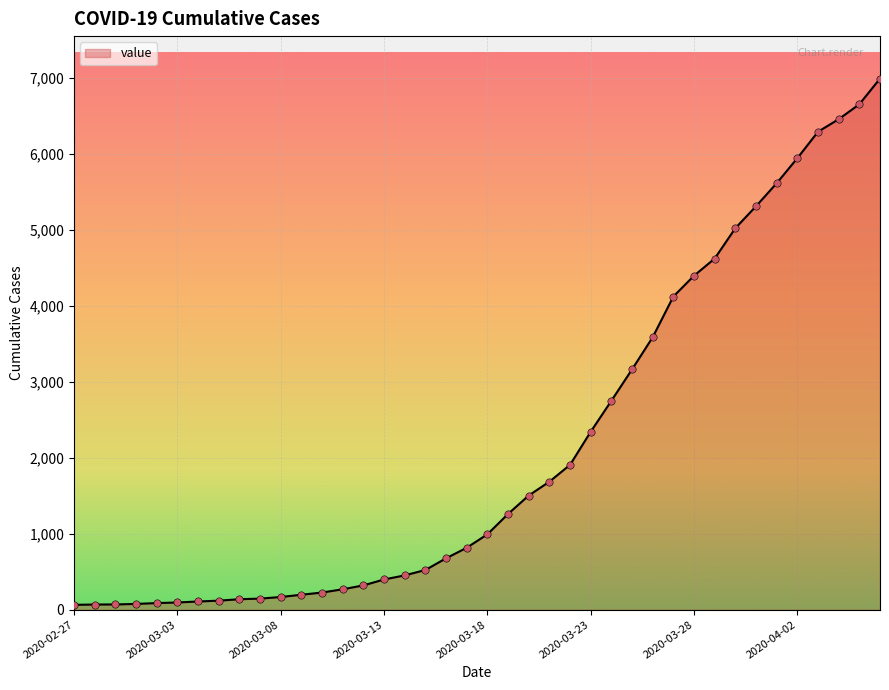

What is the greatest value displayed?

6995